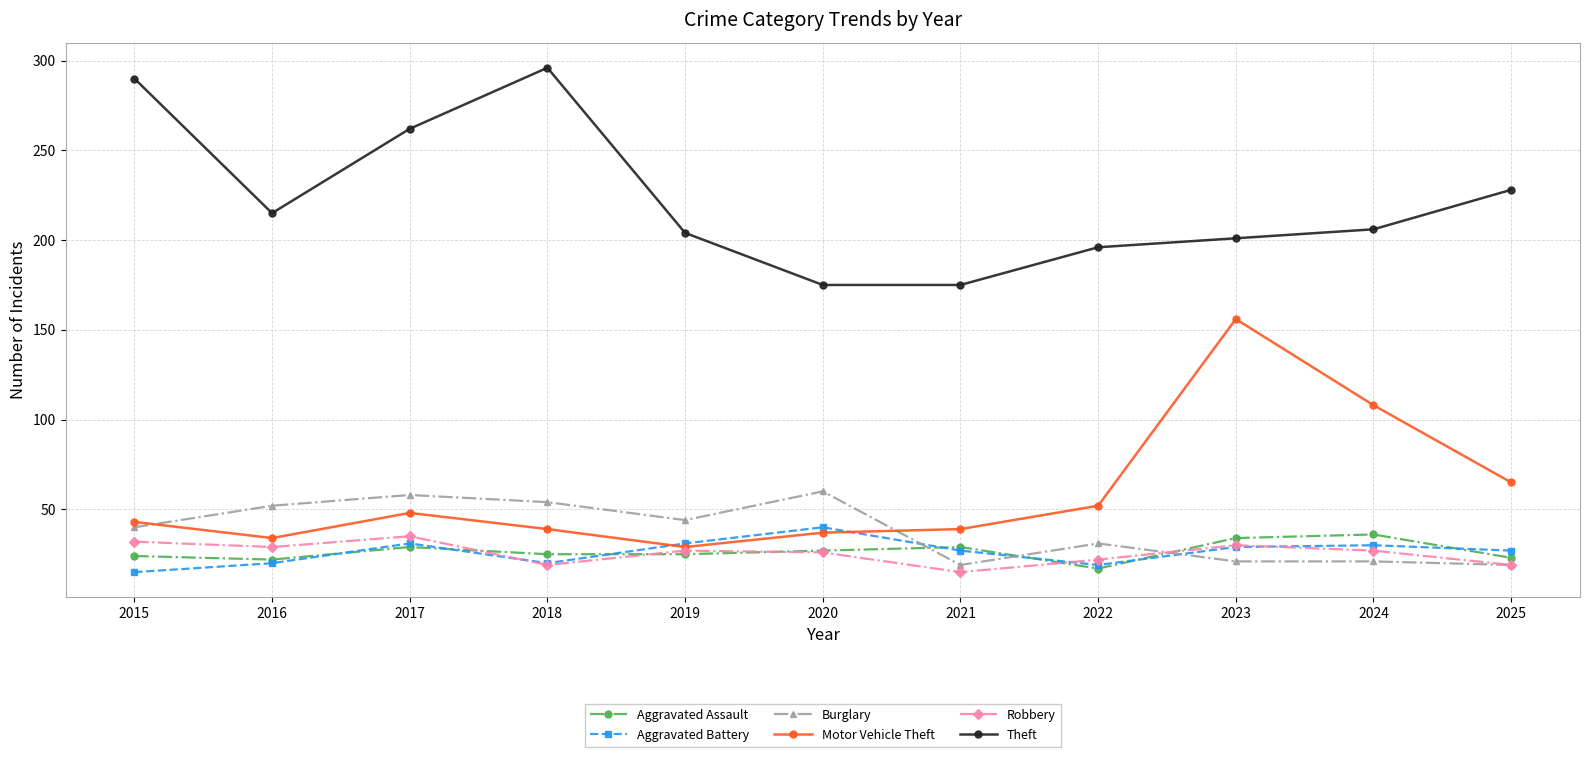

Is it true that Burglary equals 9 at 2023?

False